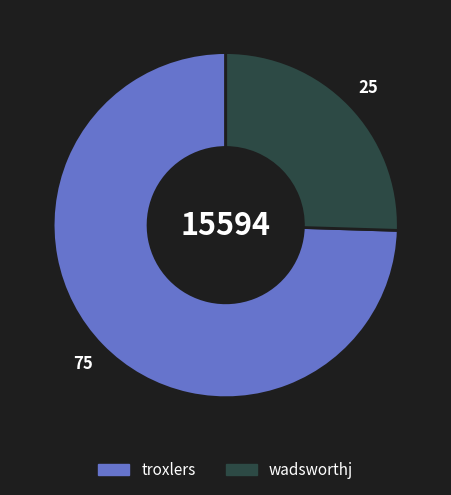

How many slices are in this pie chart?

2